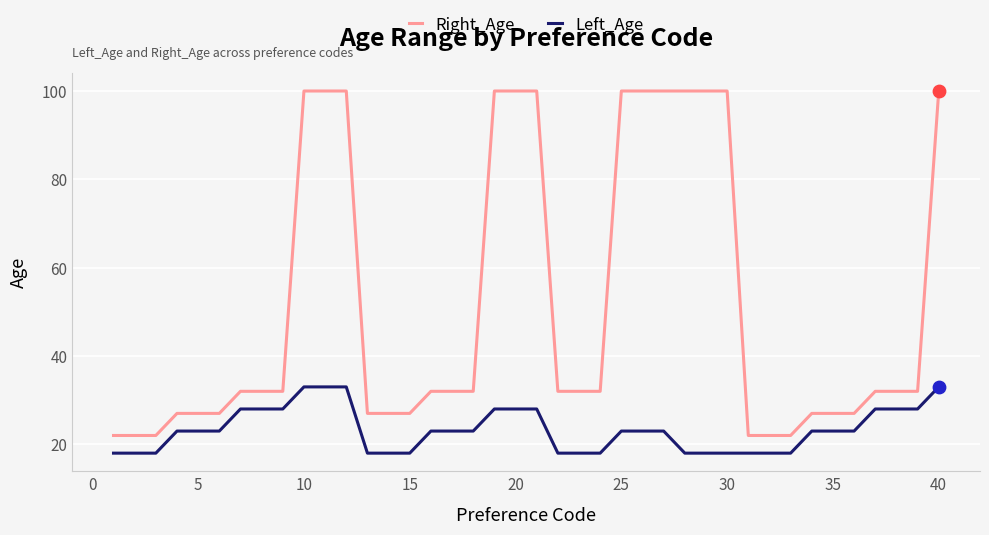

At how many categories does at least one series exceed 70?

13